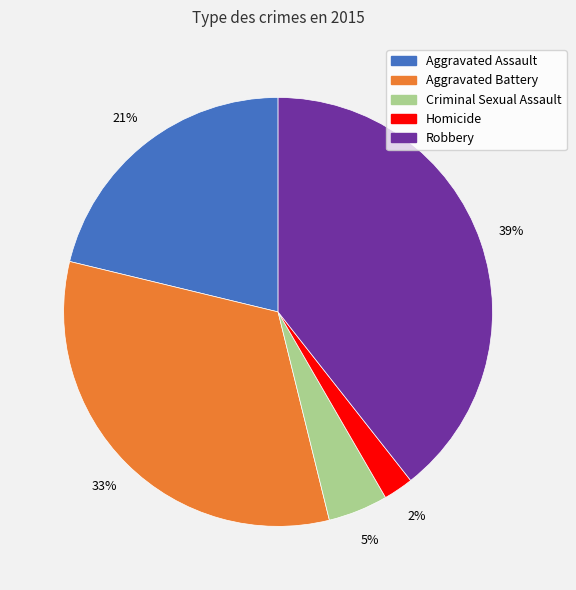

Is there a majority slice in this chart?

No